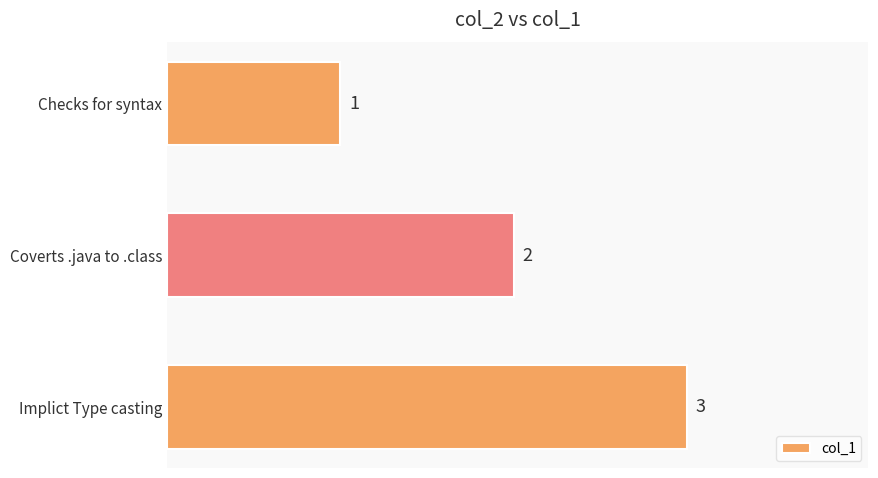

How many values are between 1 and 3?

3